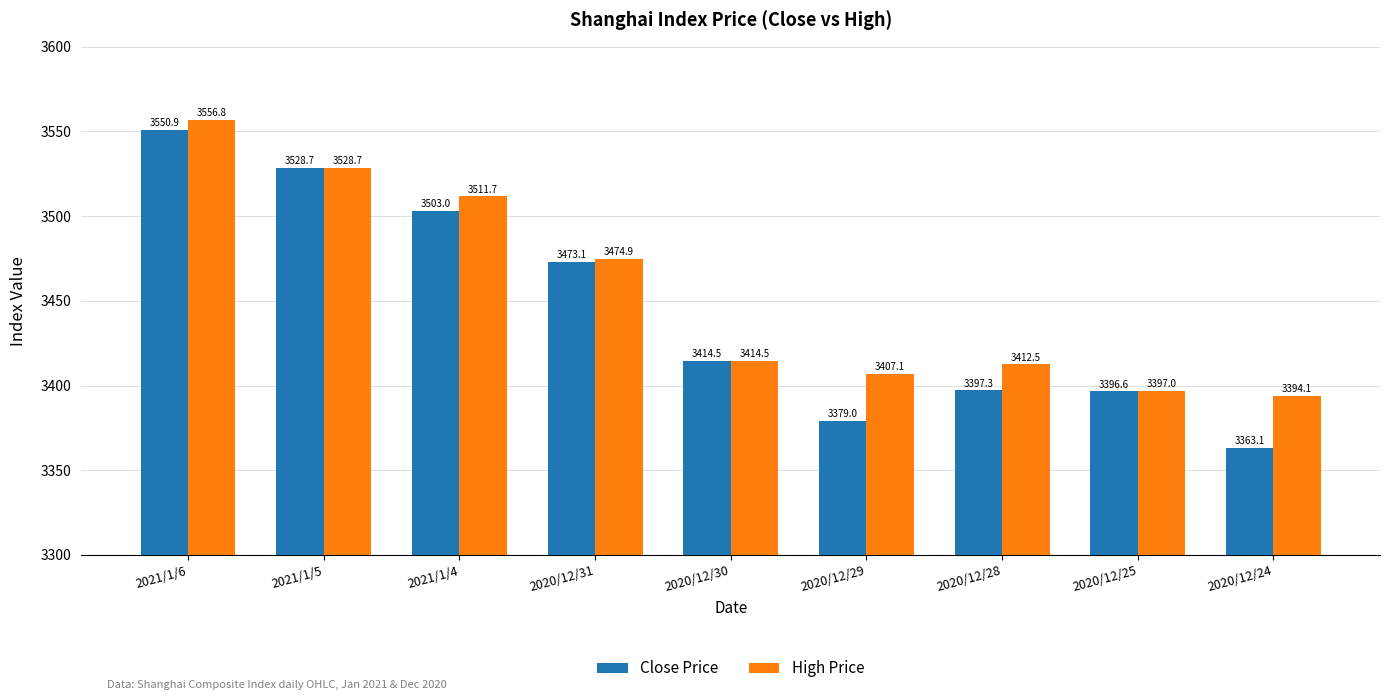

List the labels in order of High Price value, largest first.

2021/1/6, 2021/1/5, 2021/1/4, 2020/12/31, 2020/12/30, 2020/12/28, 2020/12/29, 2020/12/25, 2020/12/24